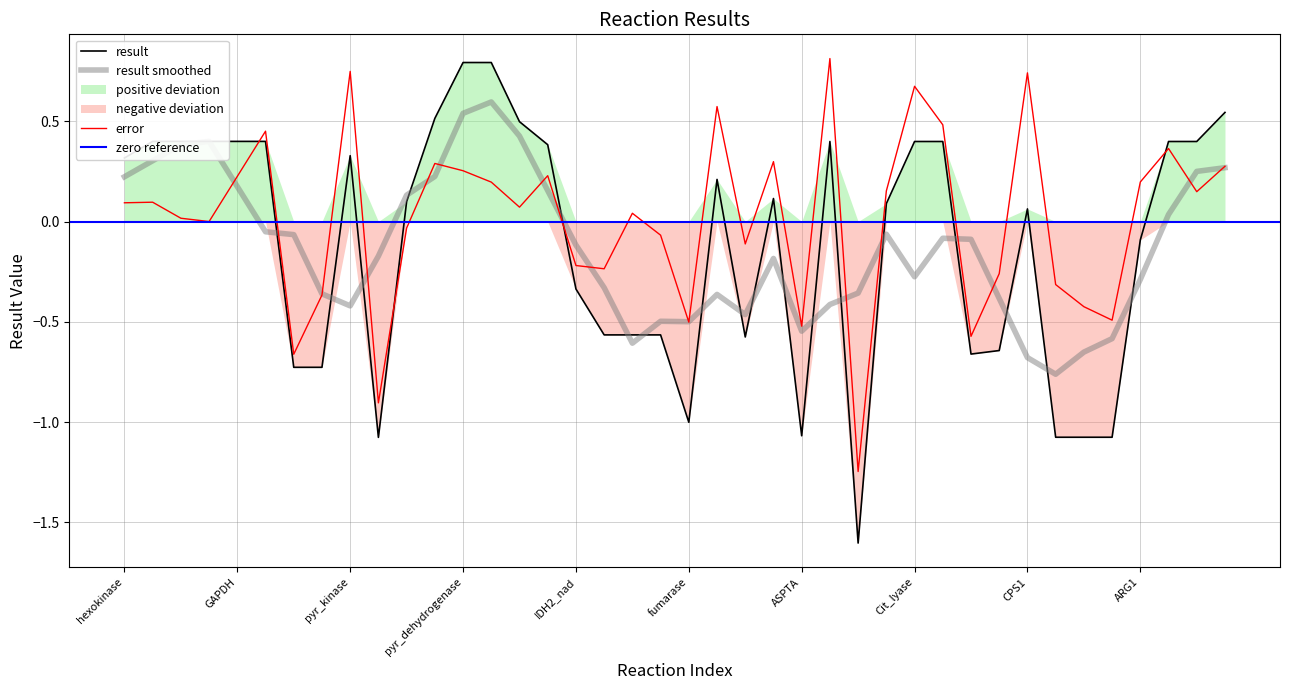

Does the chart have visible grid lines?

Yes